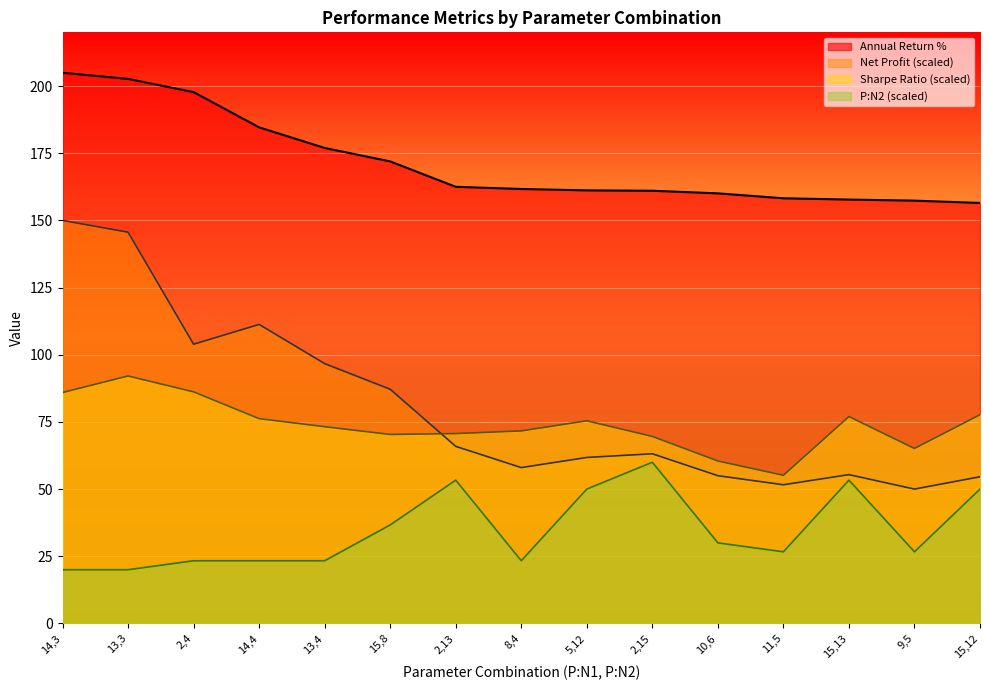

Where does the Net Profit series first go above 63?

14,3